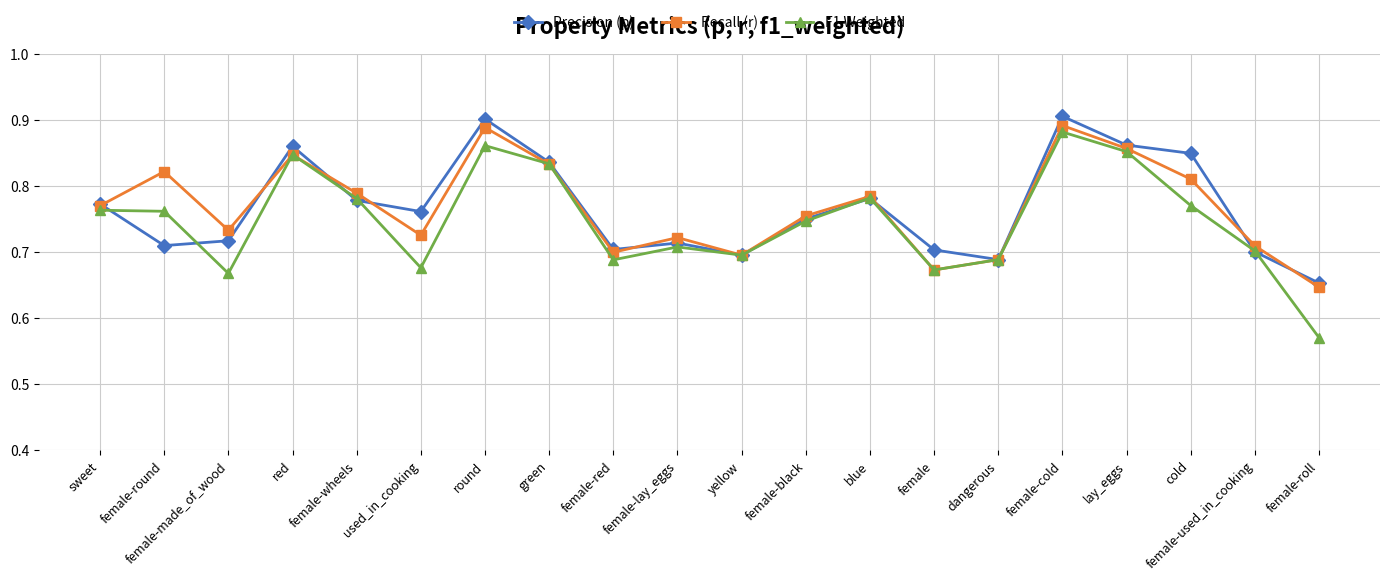

At which label does F1 Weighted reach its peak?

female-cold